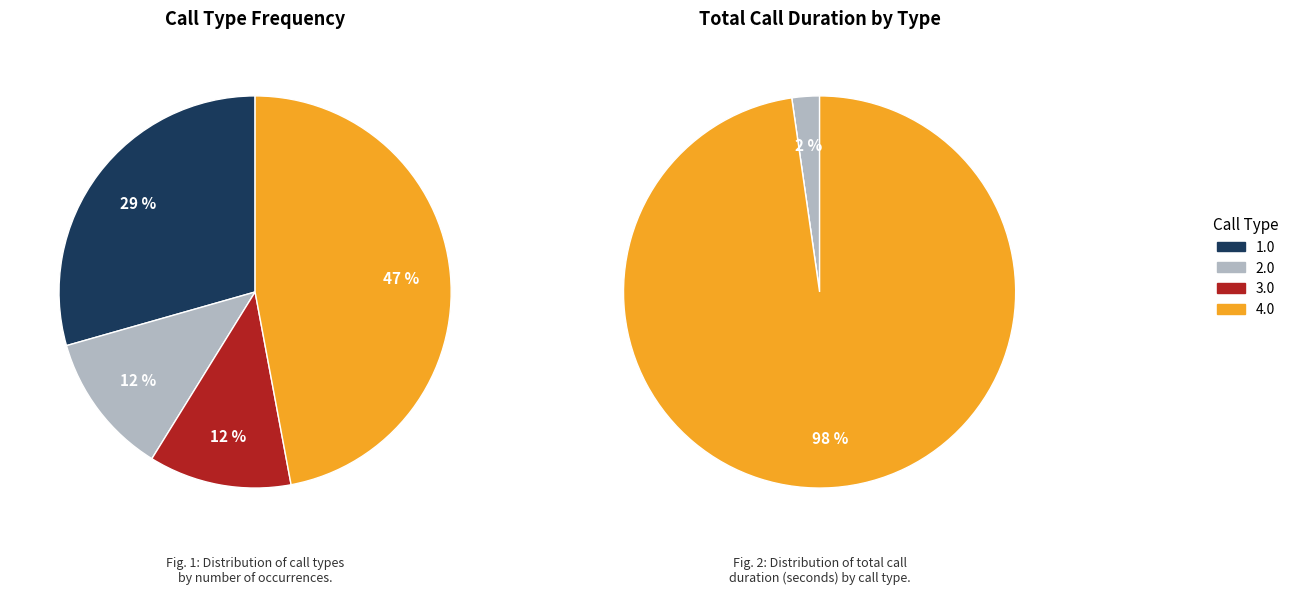

What is the smallest slice in the pie chart?

2.0